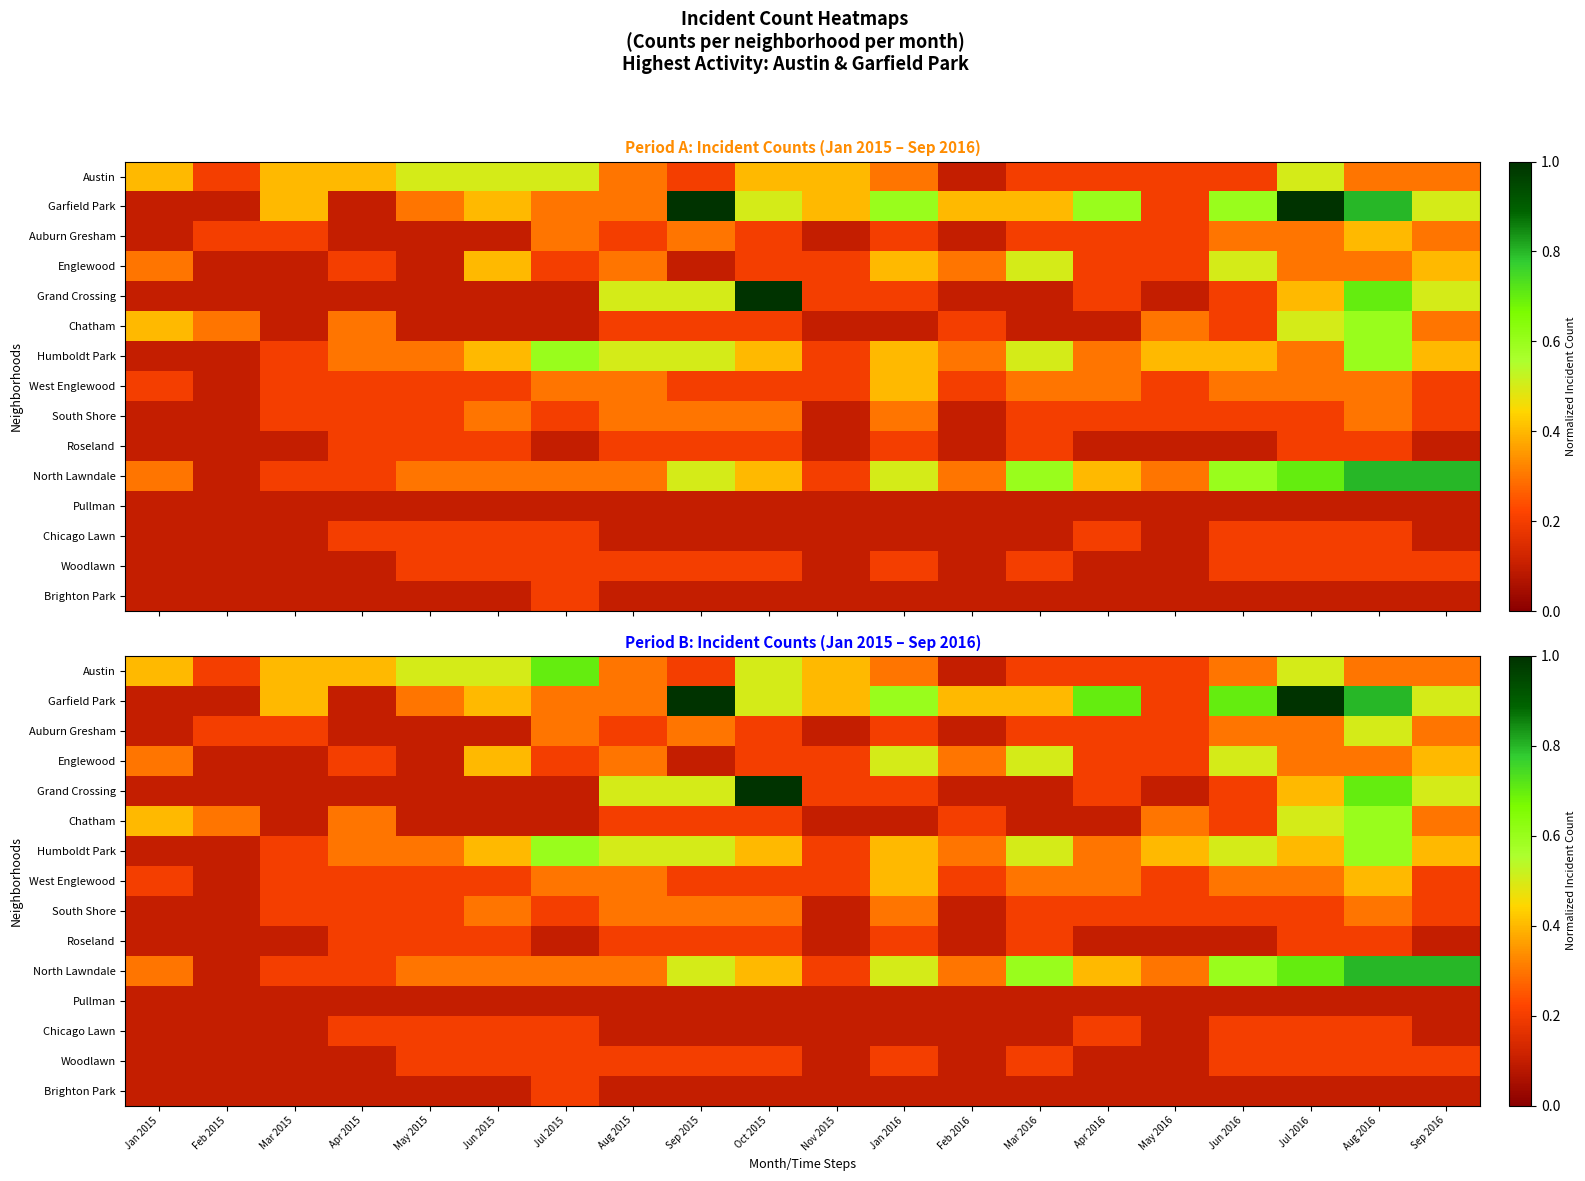

What is the sum of the Roseland values at Jul 2015 and Mar 2016?

0.3